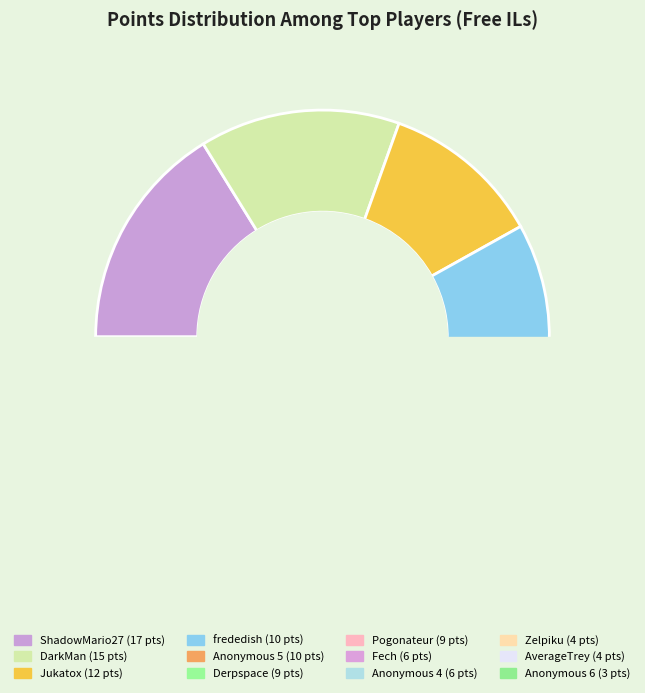

To the nearest percent, what portion does Fech represent?

6%